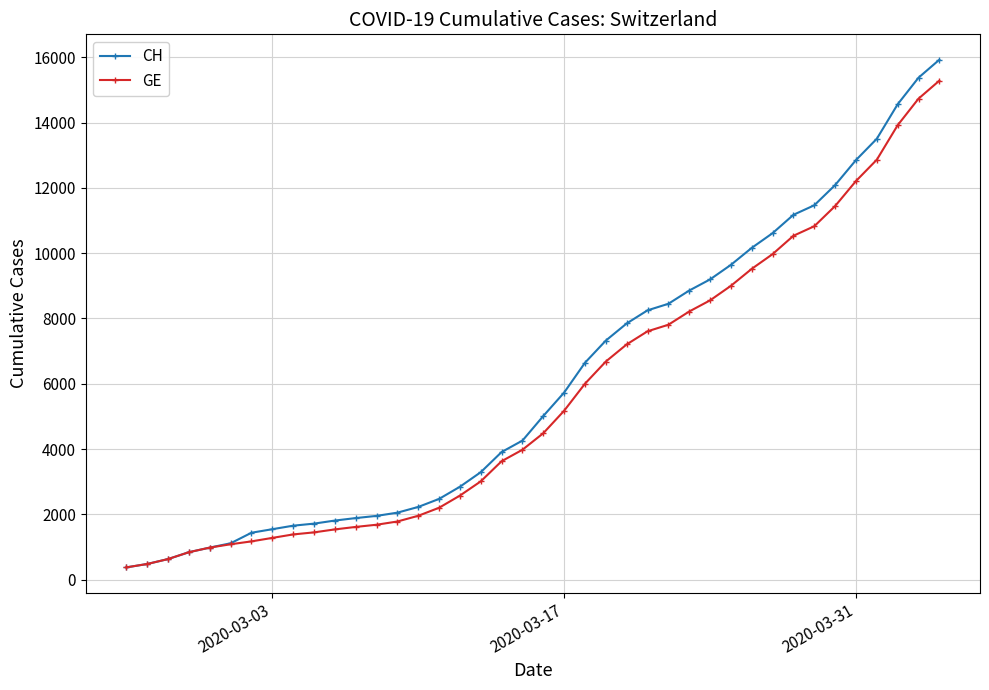

What is the value of the CH point at the 2nd from the left?

479